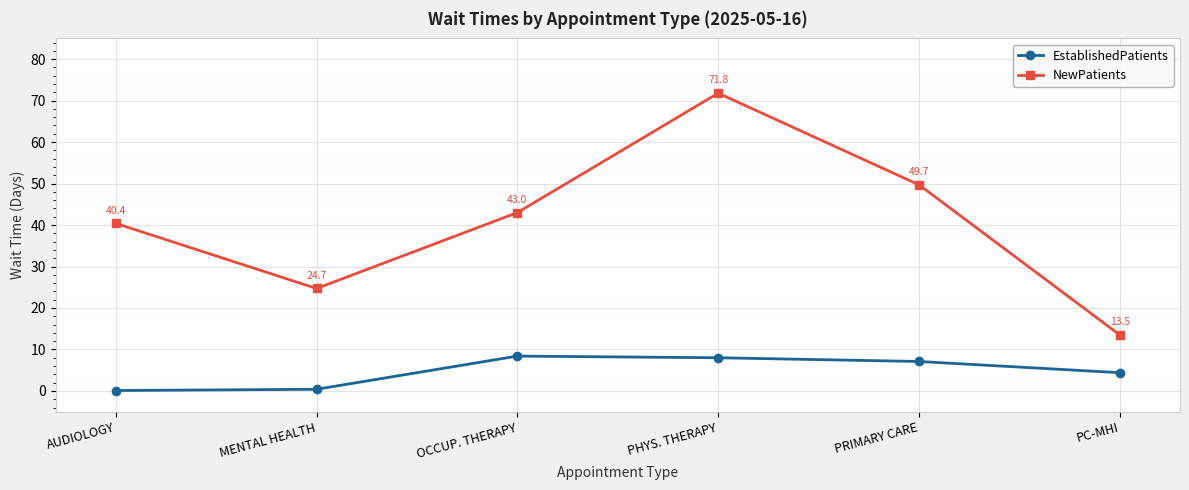

How many data points in NewPatients are less than 43?

3